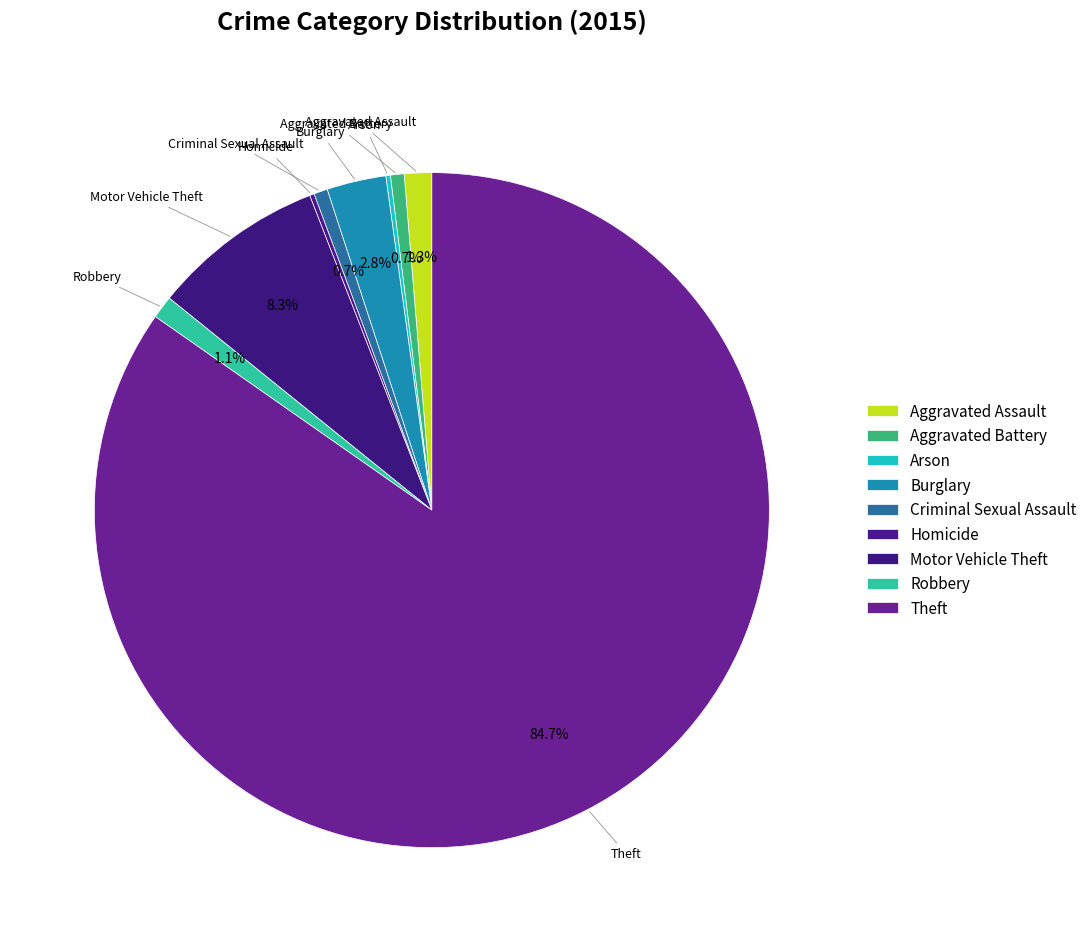

To the nearest percent, what is the difference between the largest and smallest slice percentages?

84%